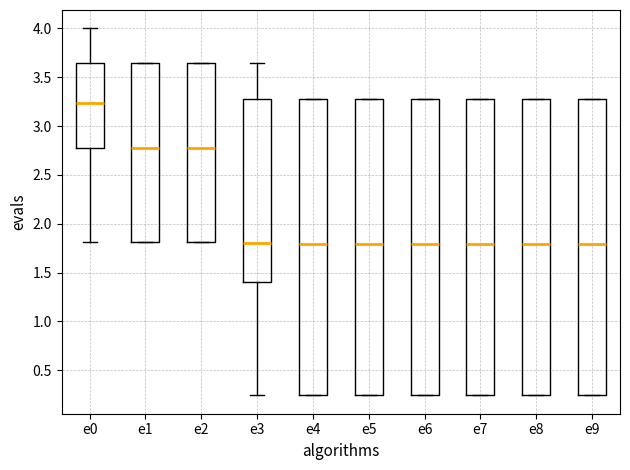

Where is the upper edge of the box for e1 on the y-axis? The values are not printed on the chart, so give them approximately, as read against the axis.

3.65